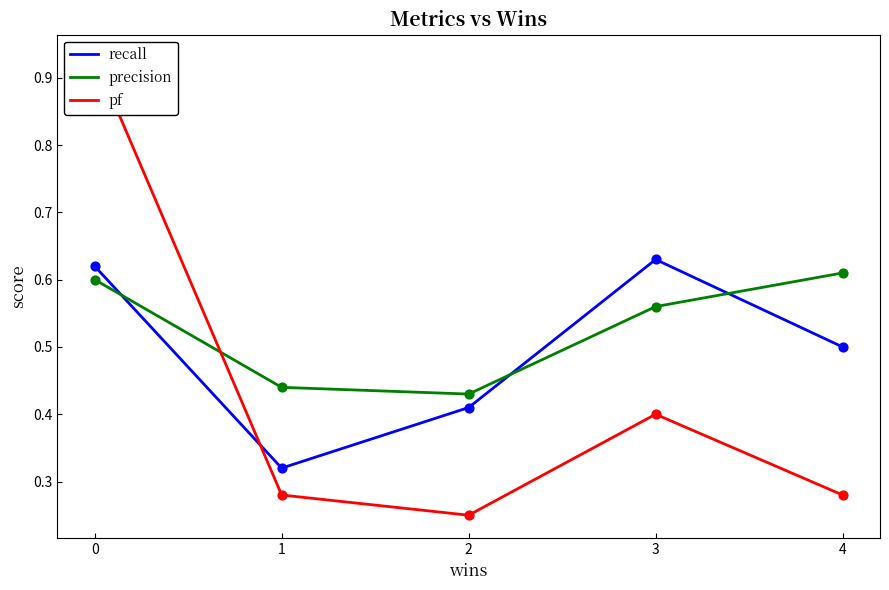

Which series reaches the maximum Y coordinate?

pf